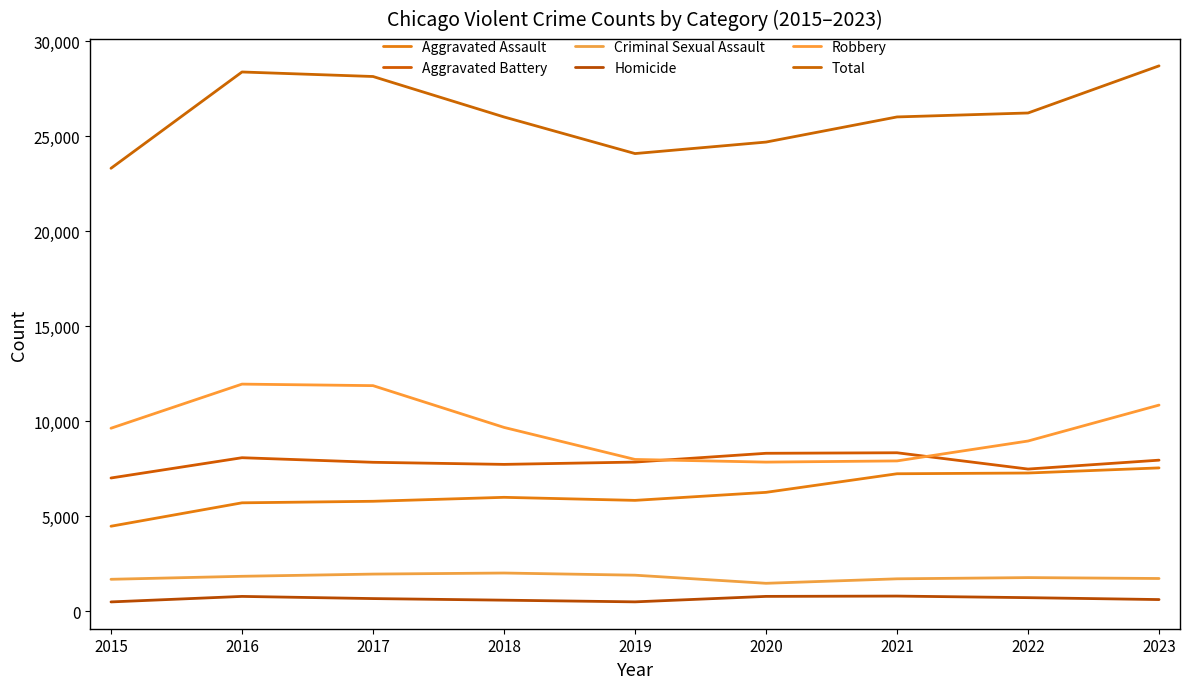

Which series has the widest spread of values?

Total